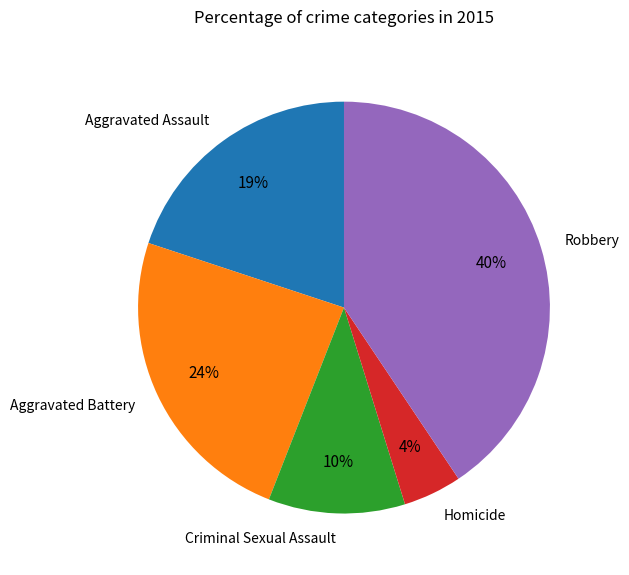

Count the number of slices in the pie.

5